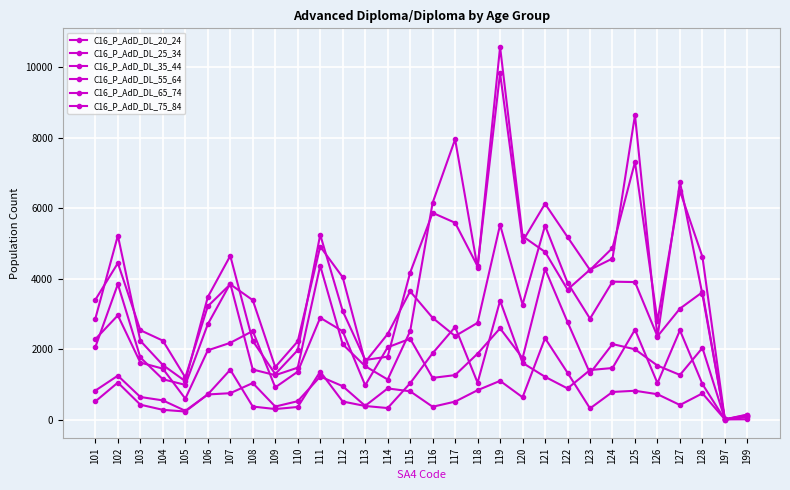

The C16_P_AdD_DL_35_44 series shows 3407 at 103. True or false?

False